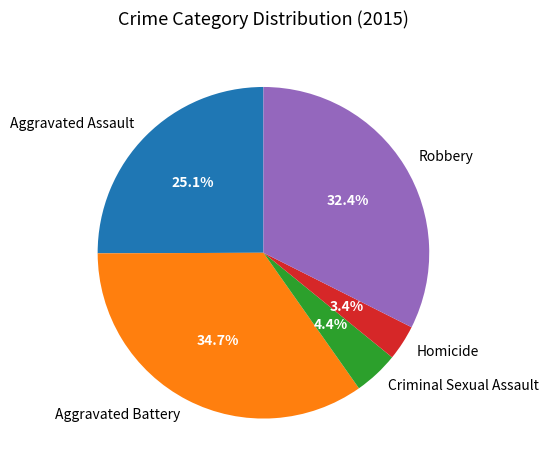

How many slices are in this pie chart?

5